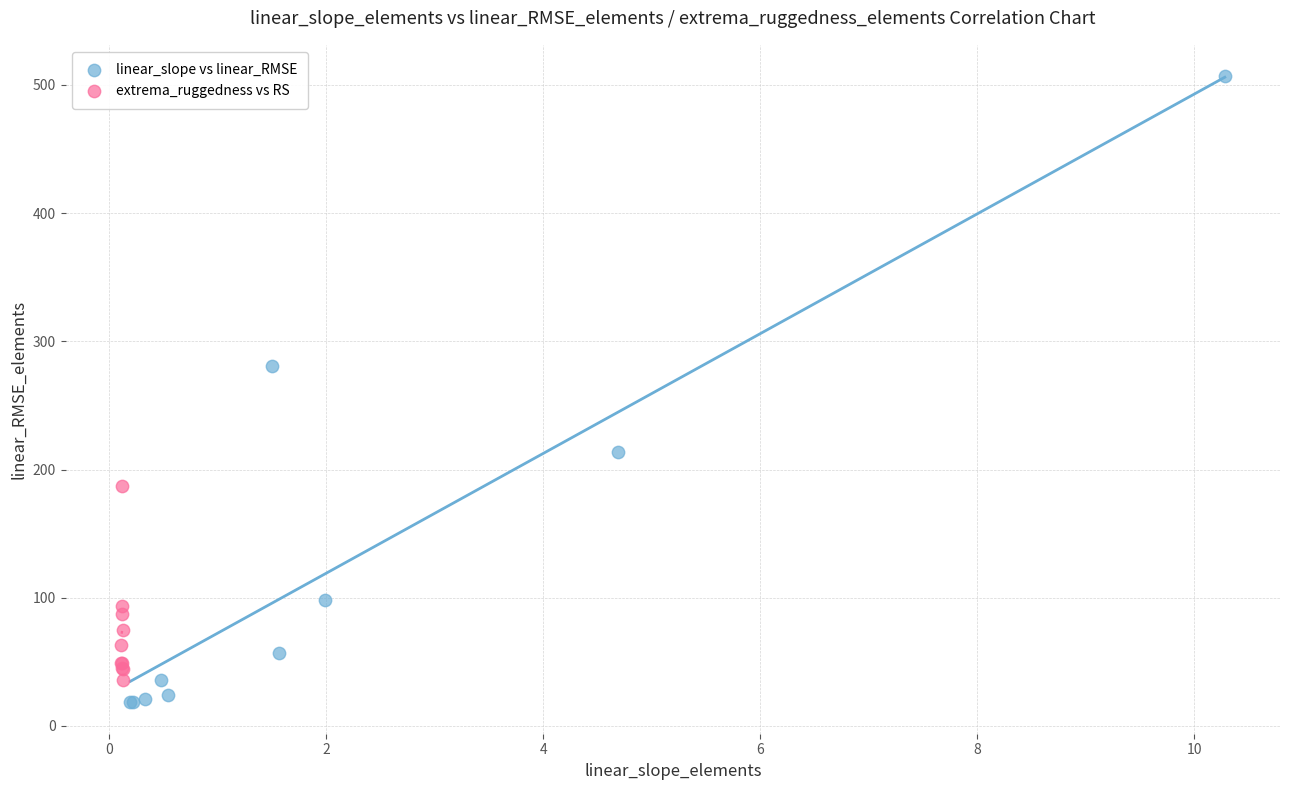

Which series reaches the minimum Y coordinate?

linear_slope vs linear_RMSE